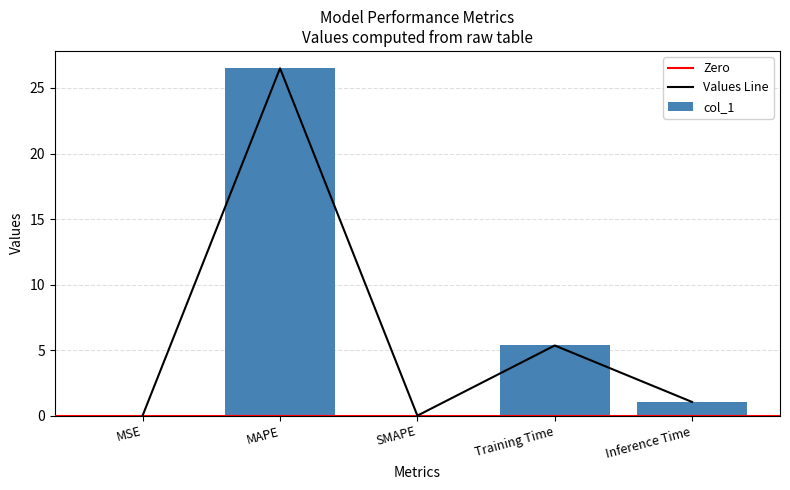

List the labels in order of value, largest first.

MAPE, Training Time, Inference Time, MSE, SMAPE